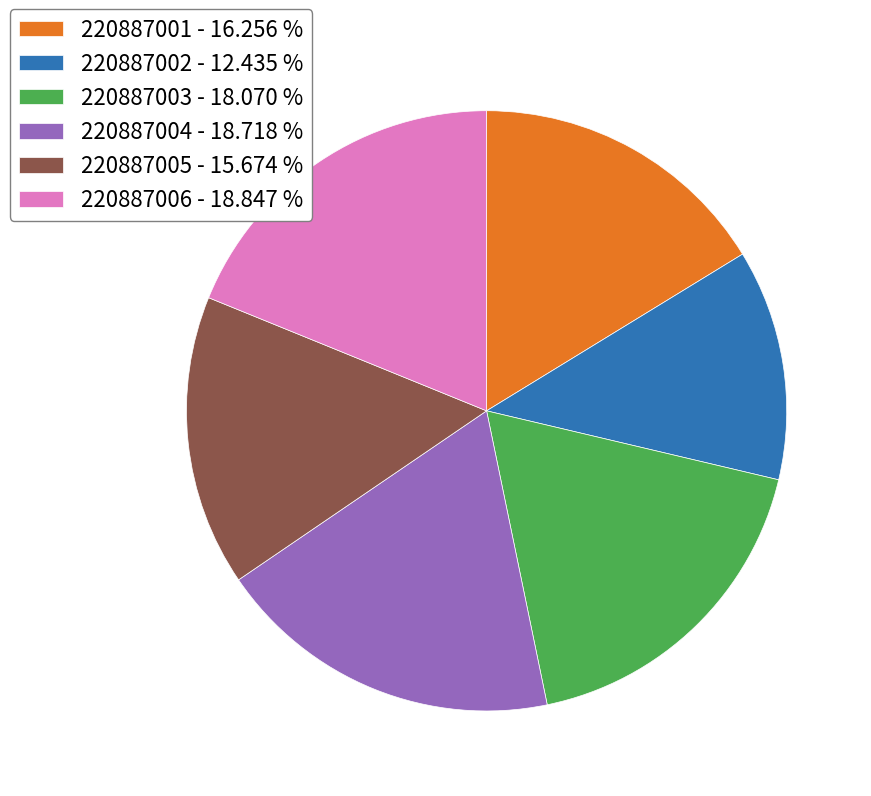

Count the number of slices in the pie.

6